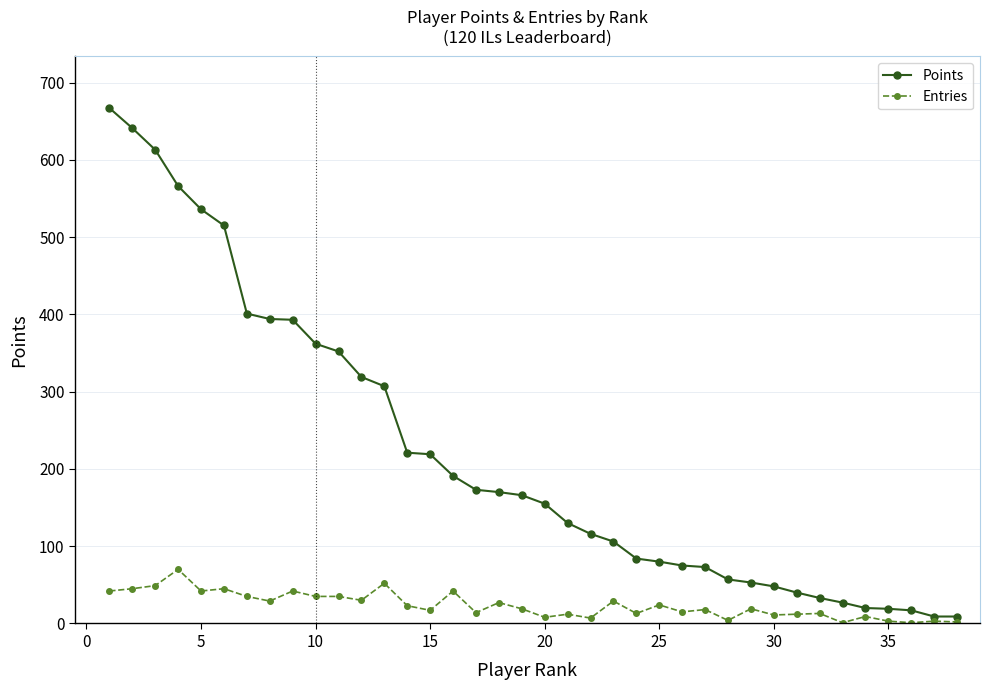

What is the greatest value displayed?

667